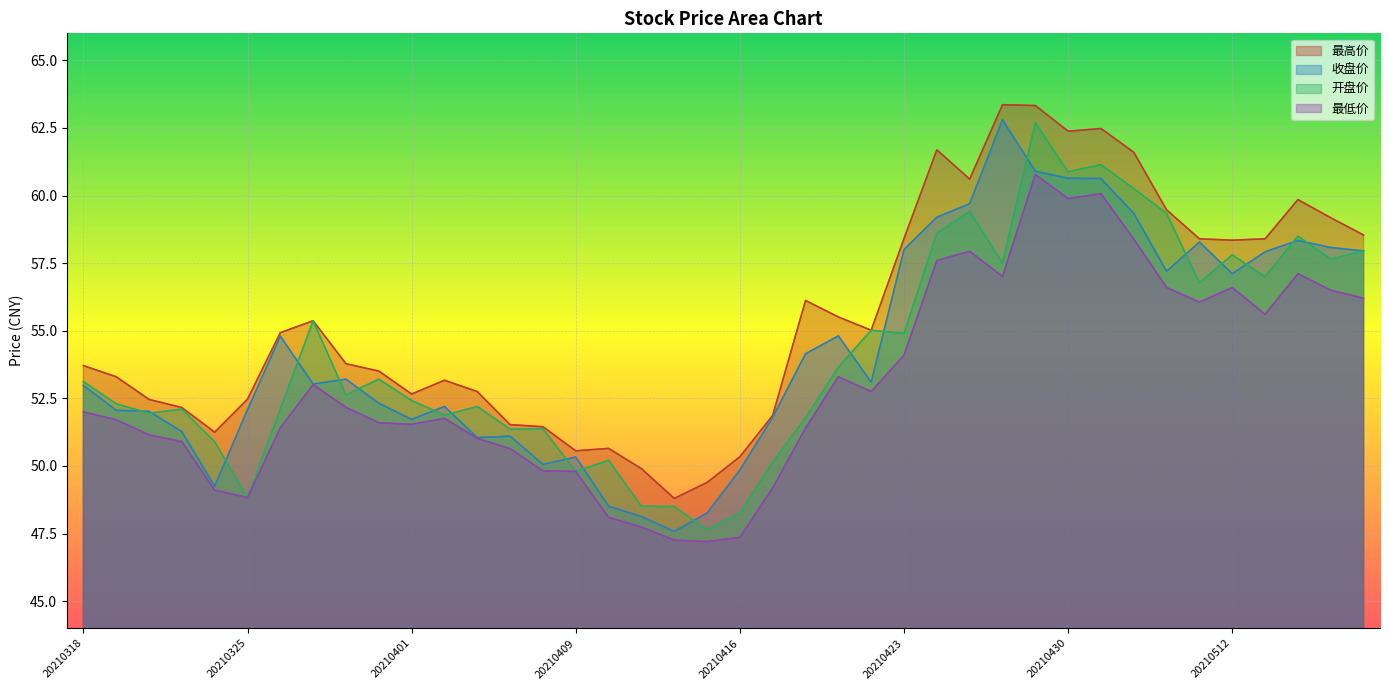

What is the difference between the maximum and minimum values in the 收盘价 series?

15.2